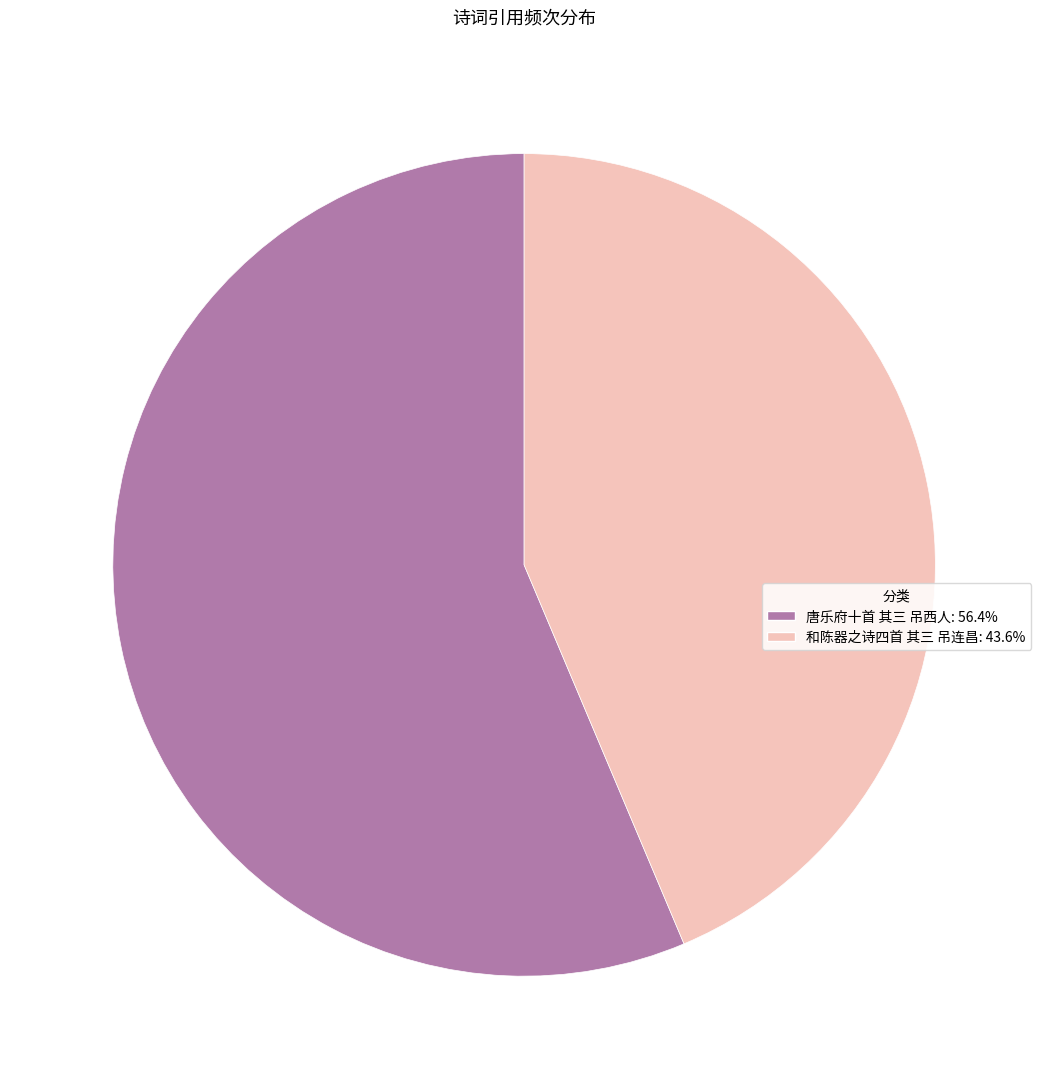

Between 和陈器之诗四首 其三 吊连昌 and 唐乐府十首 其三 吊西人, which is larger?

唐乐府十首 其三 吊西人